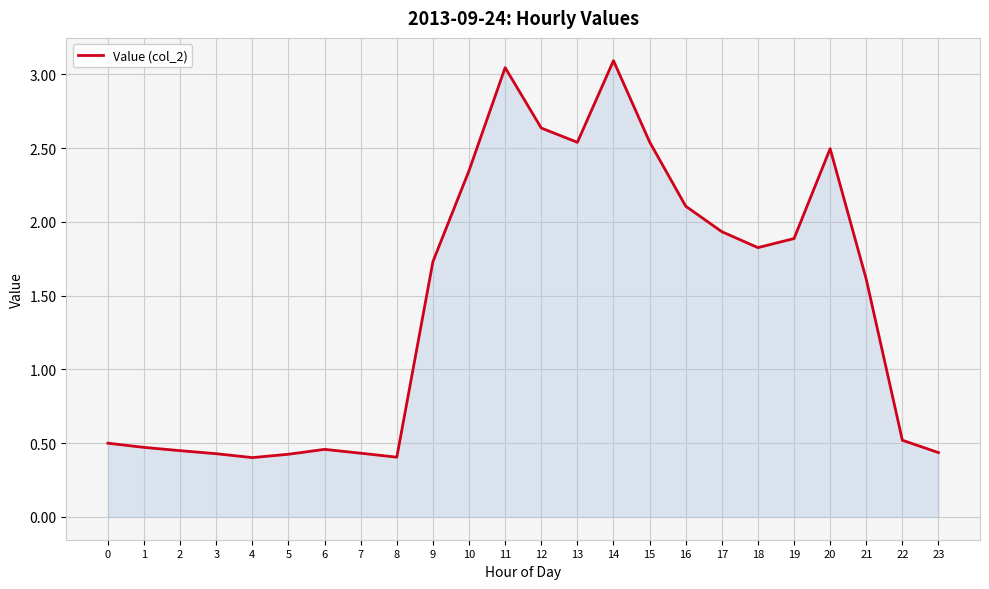

What is the difference between the maximum and minimum values?

2.7